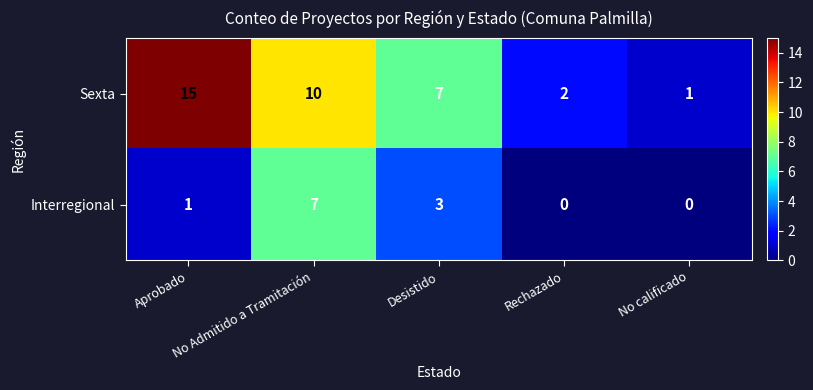

At which category is the sum across all series the highest?

No Admitido a Tramitación